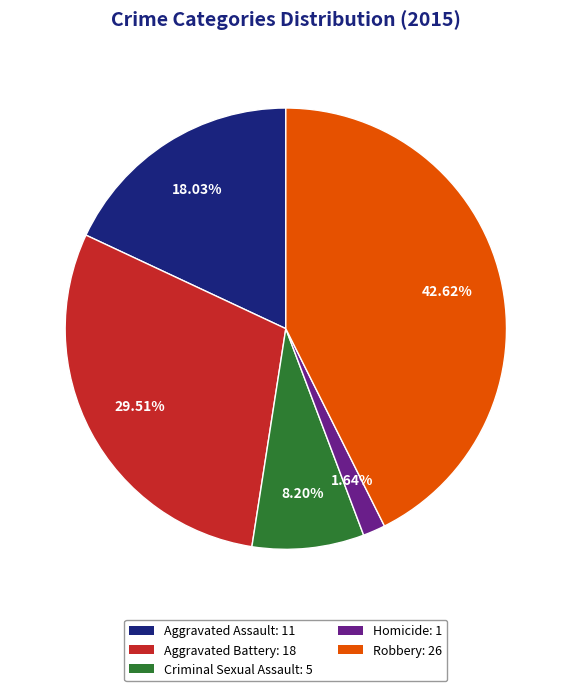

What percentage is NOT represented by Aggravated Battery?

70.5%